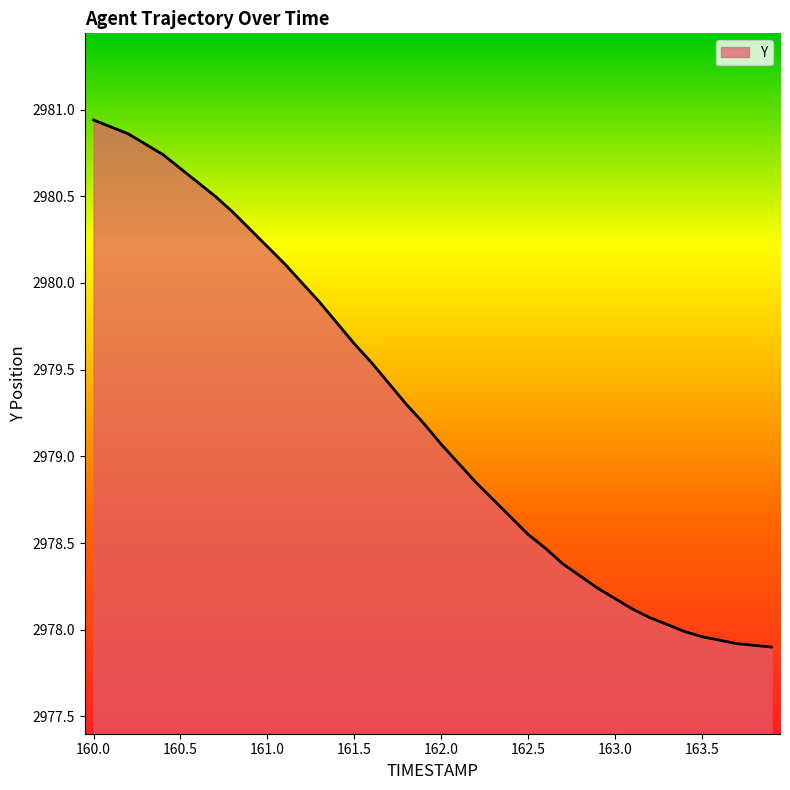

How many lines are shown in the chart?

1